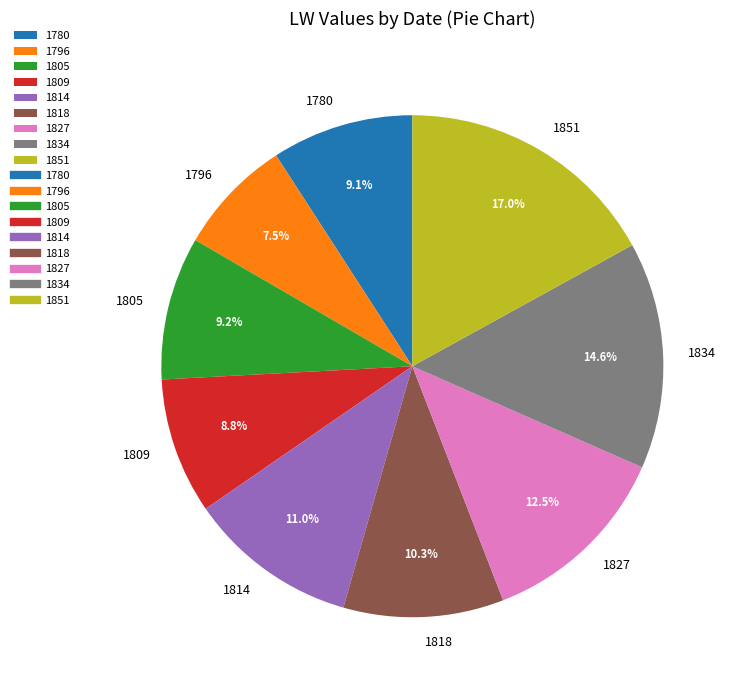

To the nearest percent, what percentage of the pie is 1834?

15%